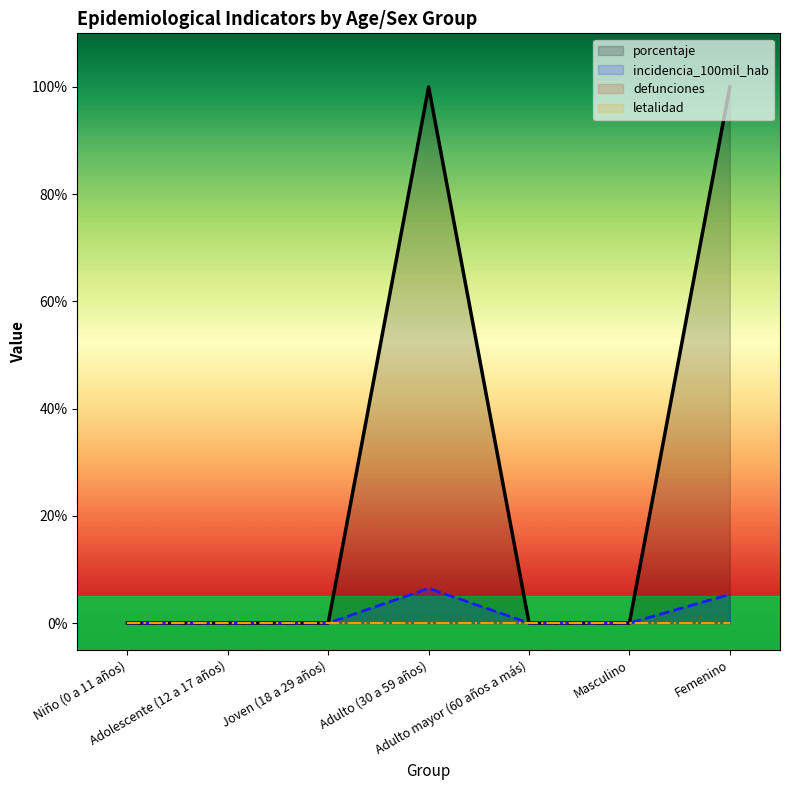

What is the difference between the maximum and second lowest values in the incidencia_100mil_hab series?

6.5